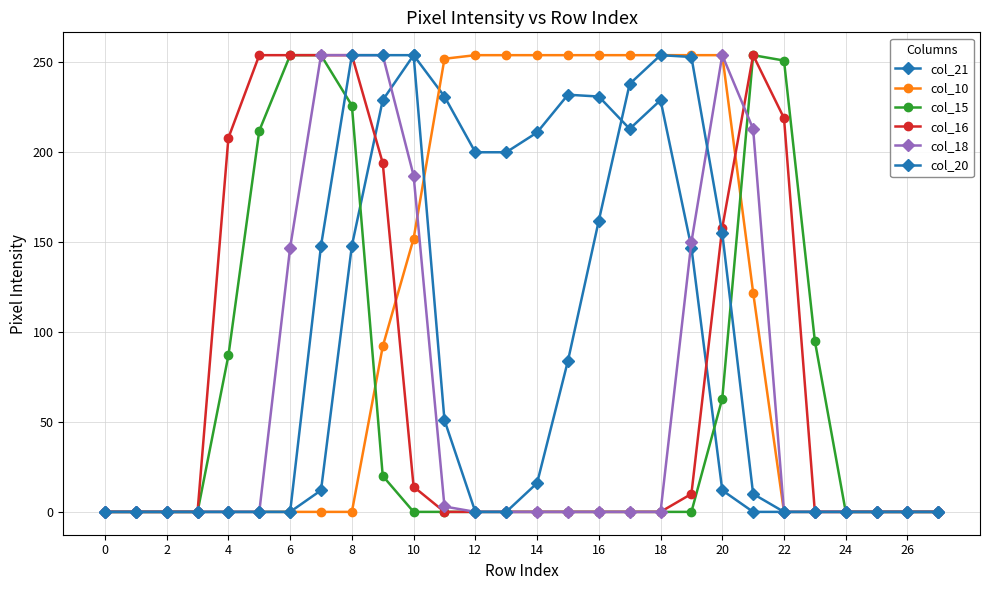

How many lines are shown in the chart?

6